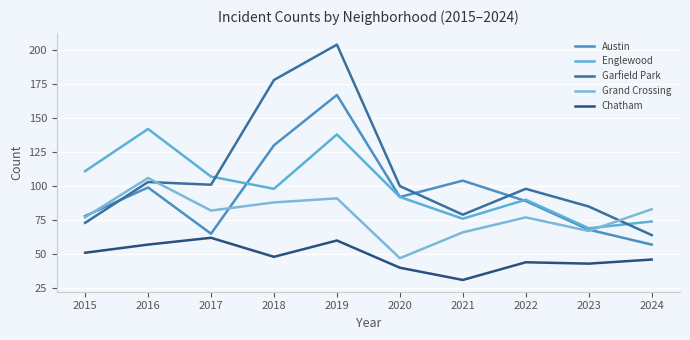

What is the difference between the Garfield Park values at 2015 and 2019?

131